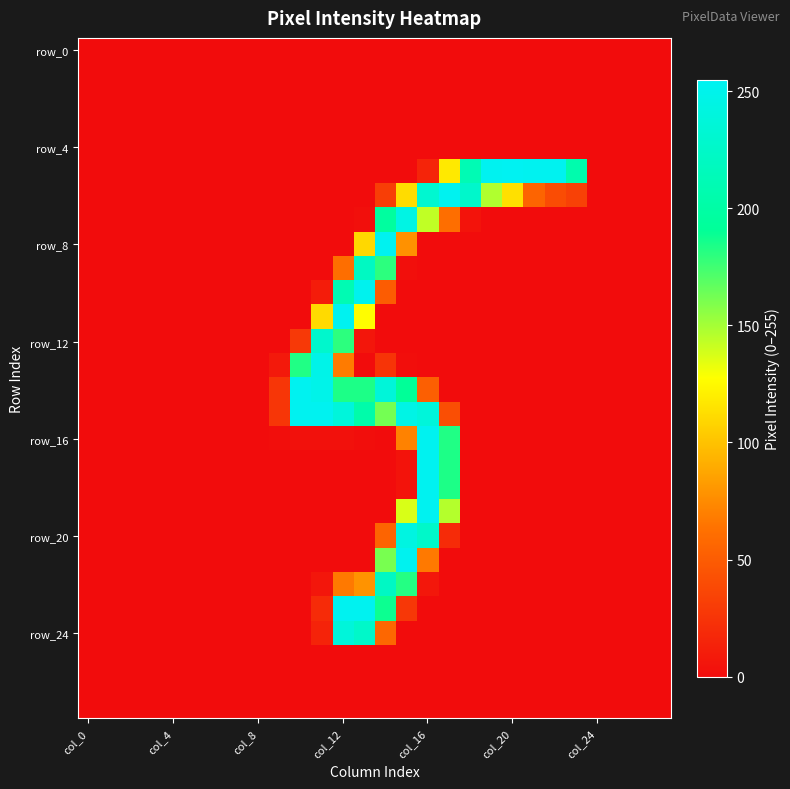

At which category is the sum across all series the highest?

col_16